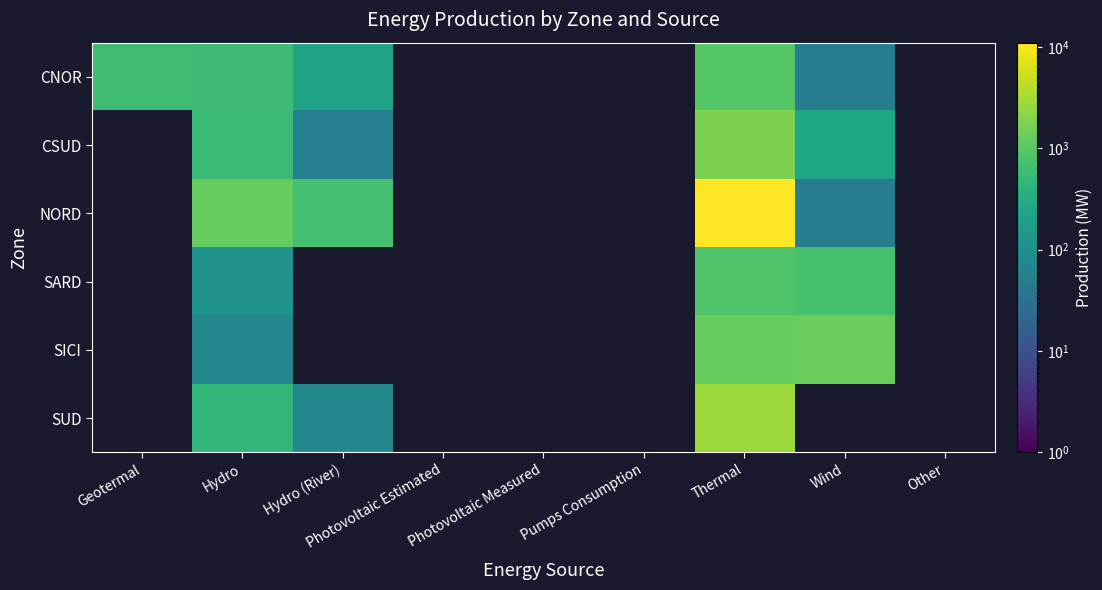

What is the maximum value shown in the chart?

10986